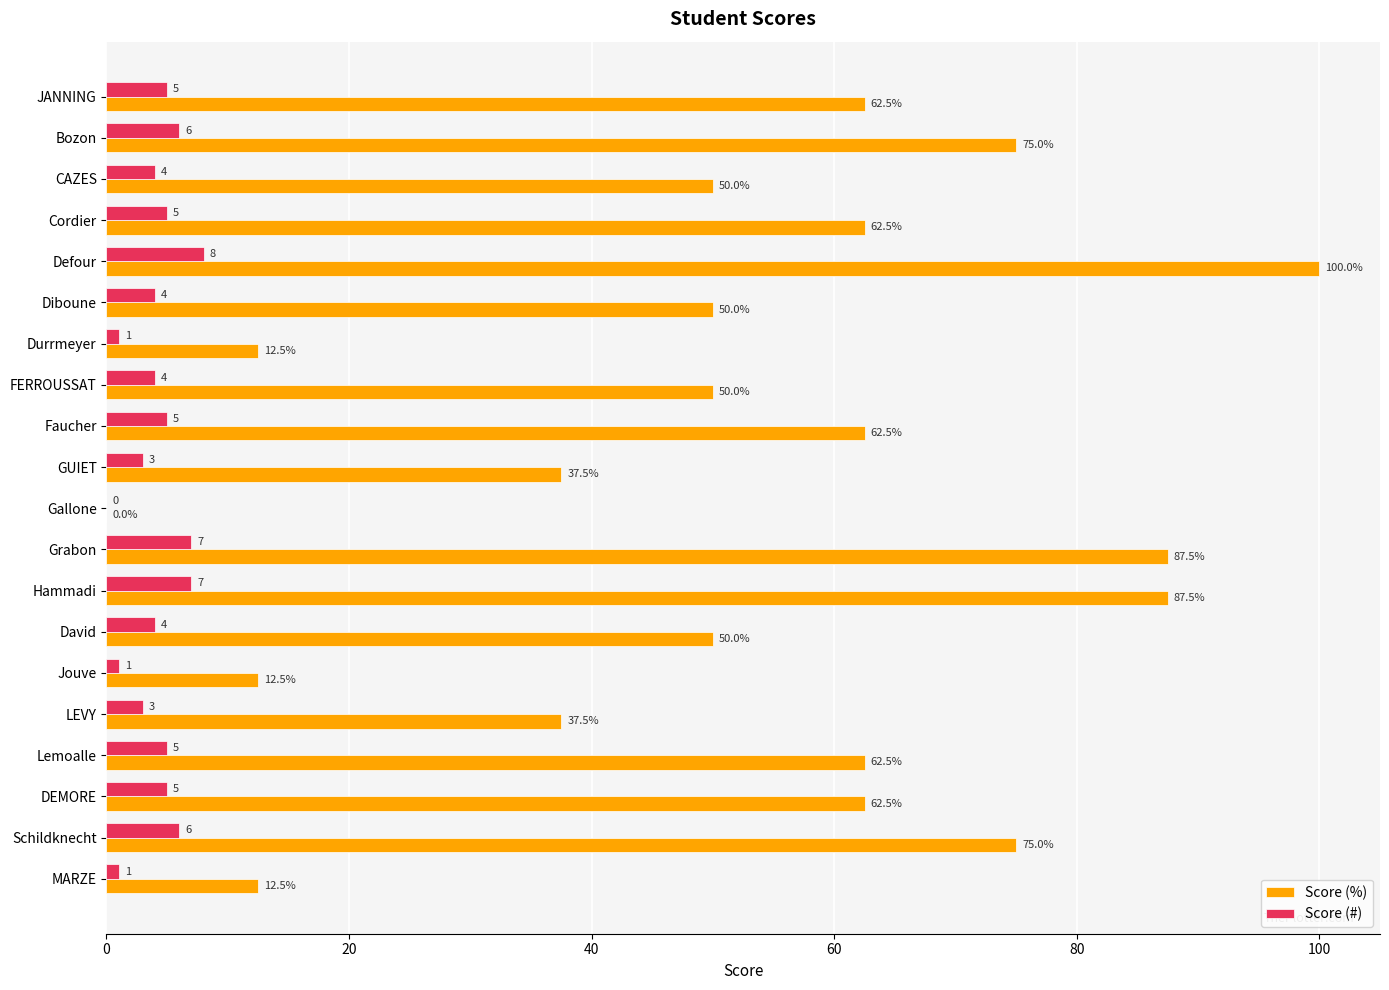

How many data points in Score (%) are above 62?

10